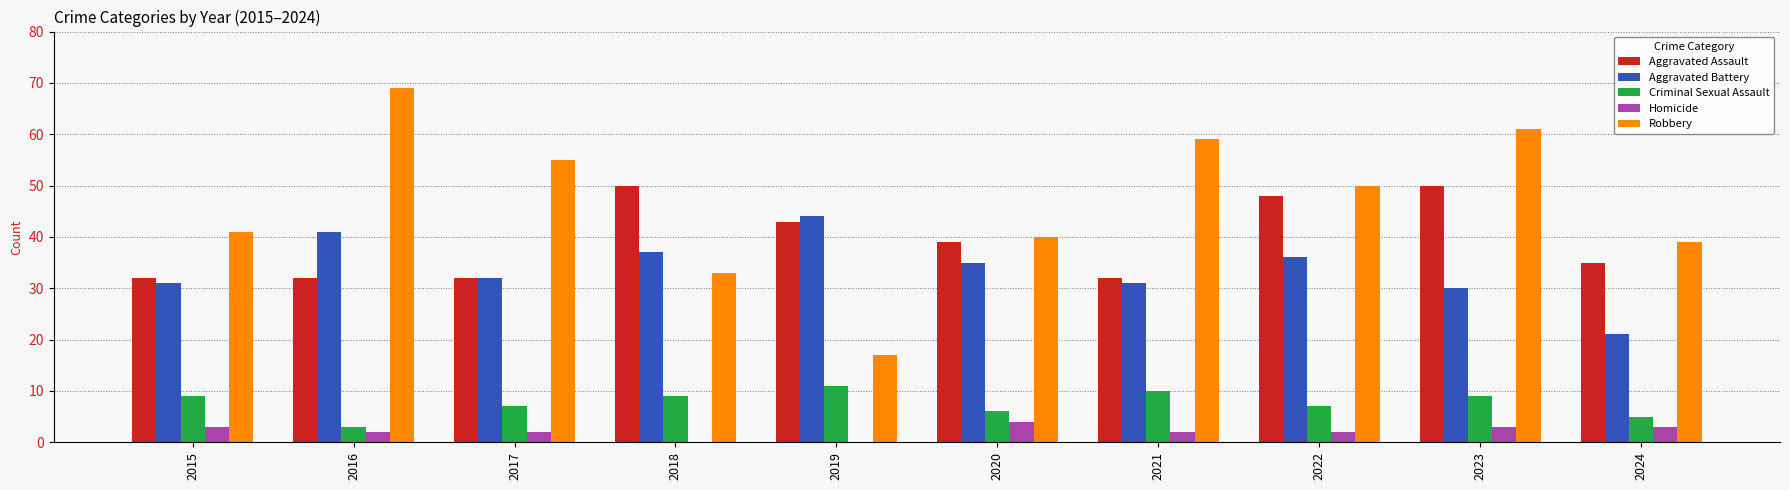

Reading left to right, transcribe all the data shown in this chart.

Aggravated Assault: 2015=32	2016=32	2017=32	2018=50	2019=43	2020=39	2021=32	2022=48	2023=50	2024=35
Aggravated Battery: 2015=31	2016=41	2017=32	2018=37	2019=44	2020=35	2021=31	2022=36	2023=30	2024=21
Criminal Sexual Assault: 2015=9	2016=3	2017=7	2018=9	2019=11	2020=6	2021=10	2022=7	2023=9	2024=5
Homicide: 2015=3	2016=2	2017=2	2018=0	2019=0	2020=4	2021=2	2022=2	2023=3	2024=3
Robbery: 2015=41	2016=69	2017=55	2018=33	2019=17	2020=40	2021=59	2022=50	2023=61	2024=39